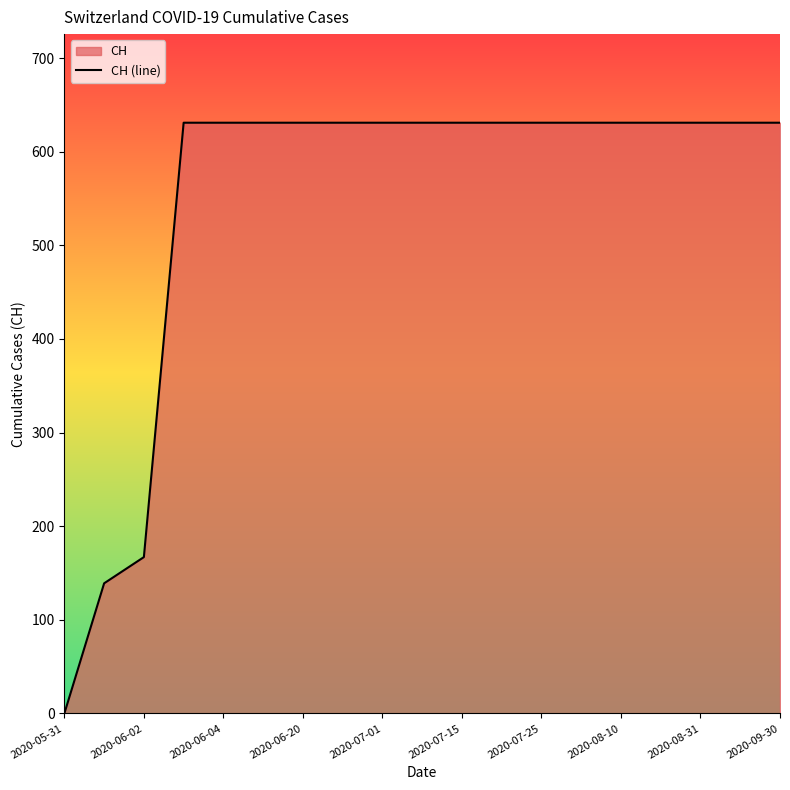

True or false: the data shows 943 at 2020-06-20.

False